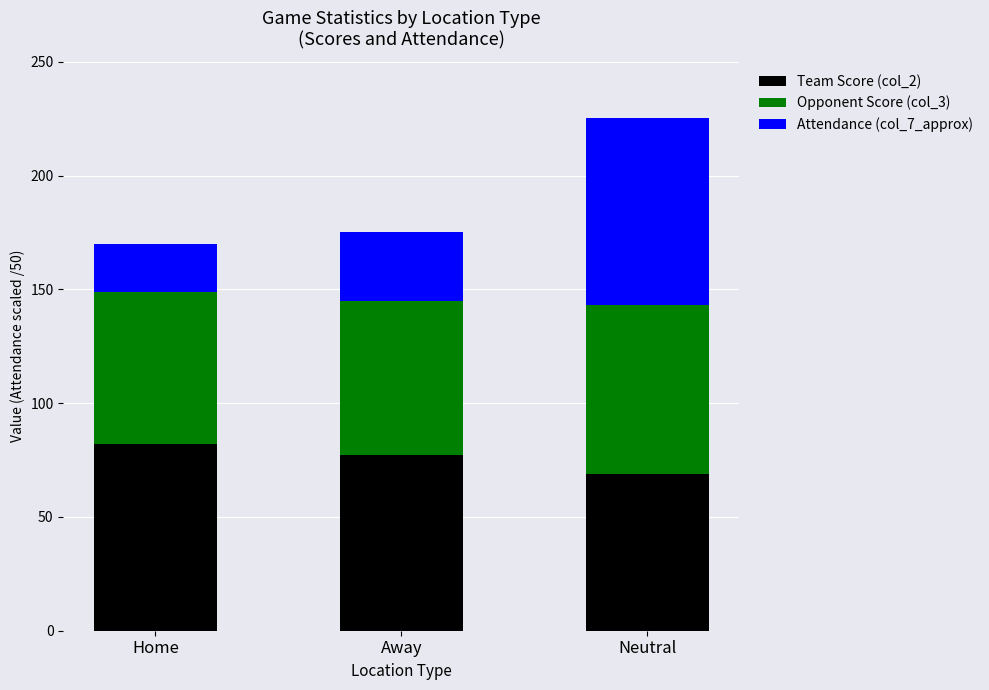

Are the bars horizontal?

No